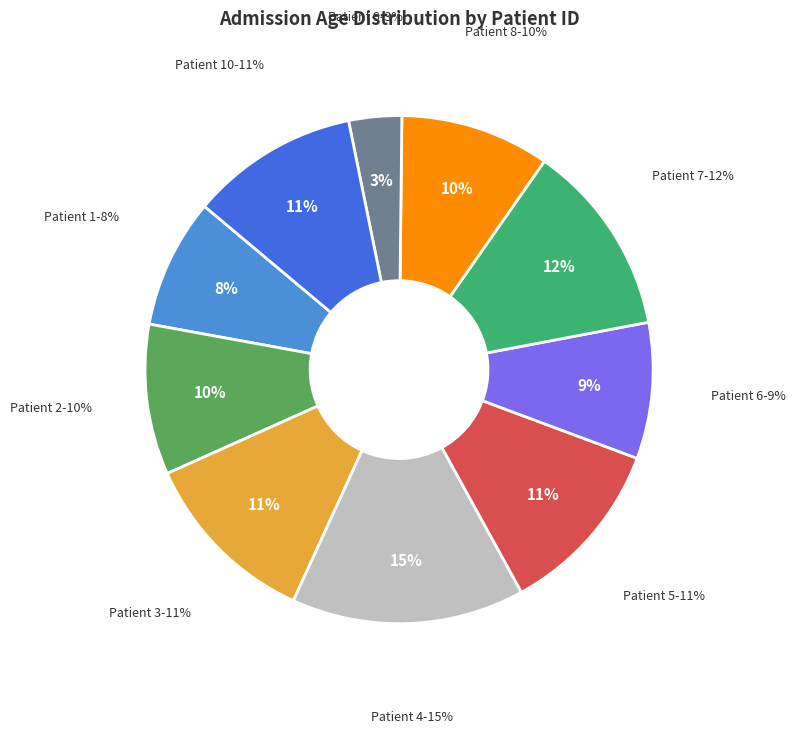

What percentage is the 4 slice, to the nearest percent?

15%